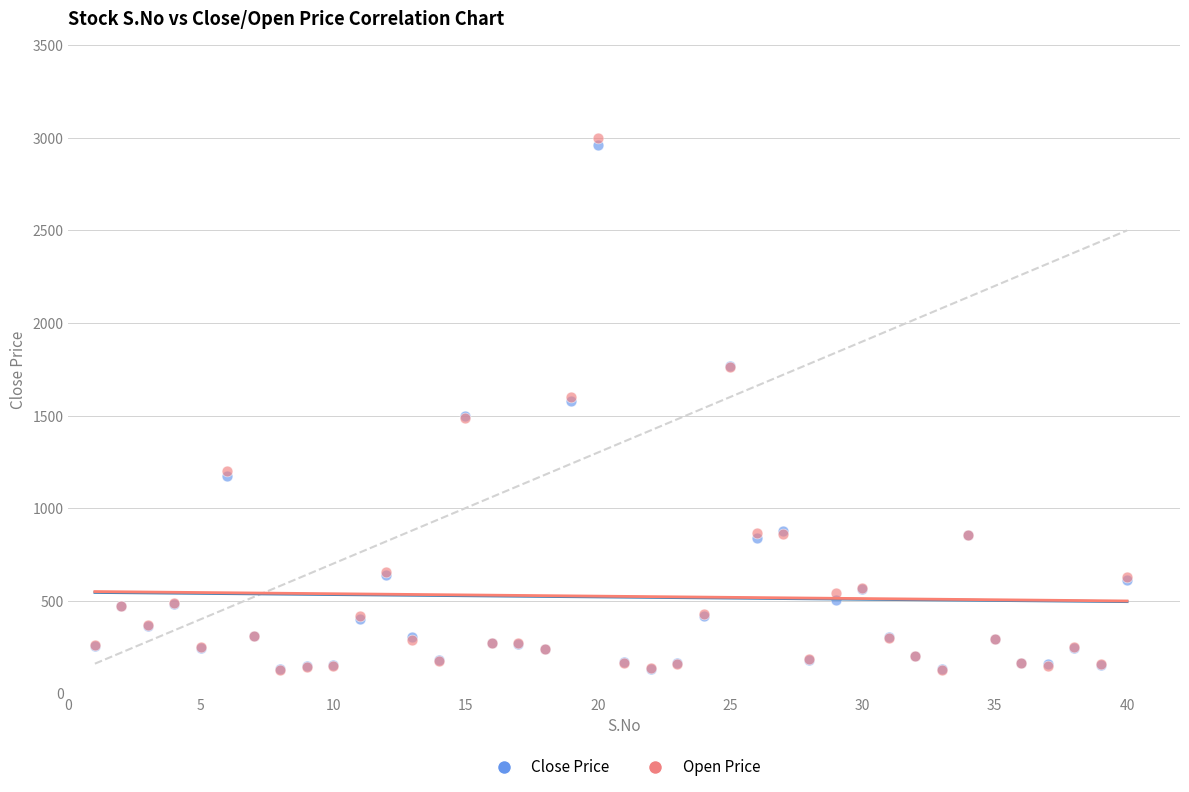

What are all the series names shown in the legend?

Close Price, Open Price